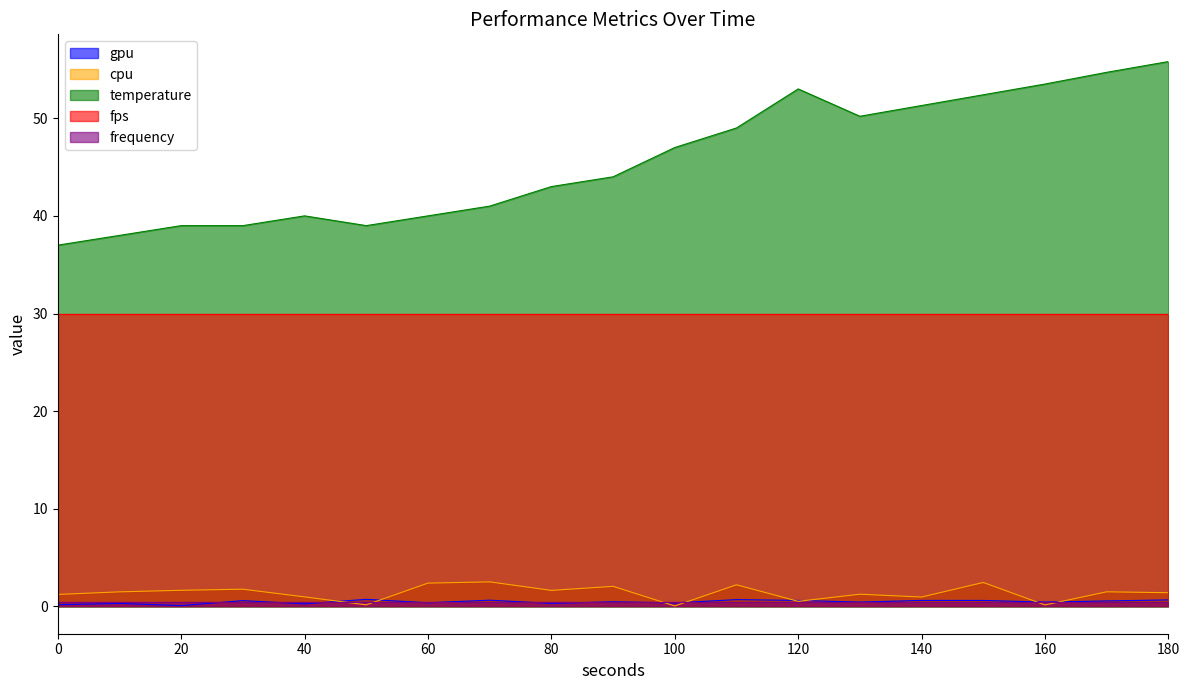

Which series changed the most between 170 and 180?

temperature